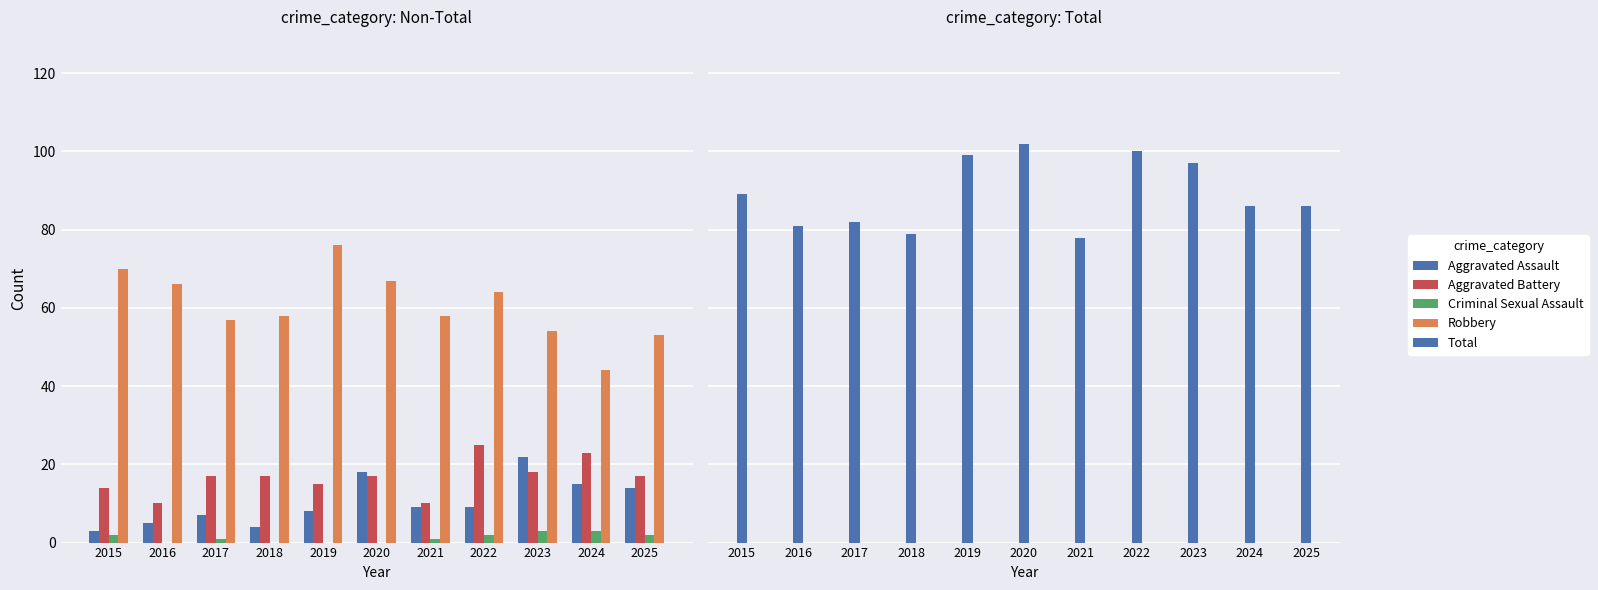

What is the minimum value for Total?

78